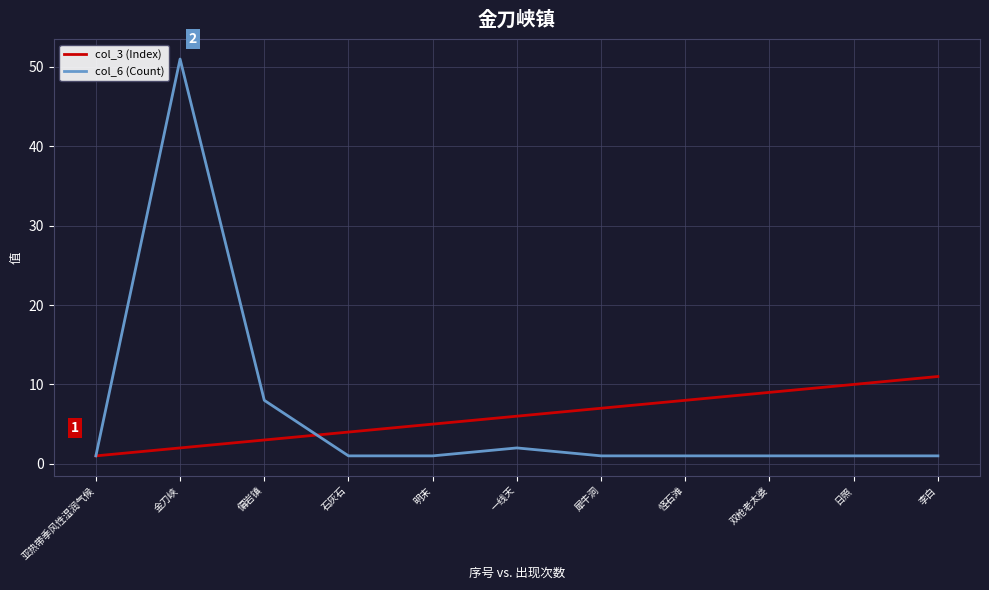

At which category is the sum across all series the highest?

金刀峡